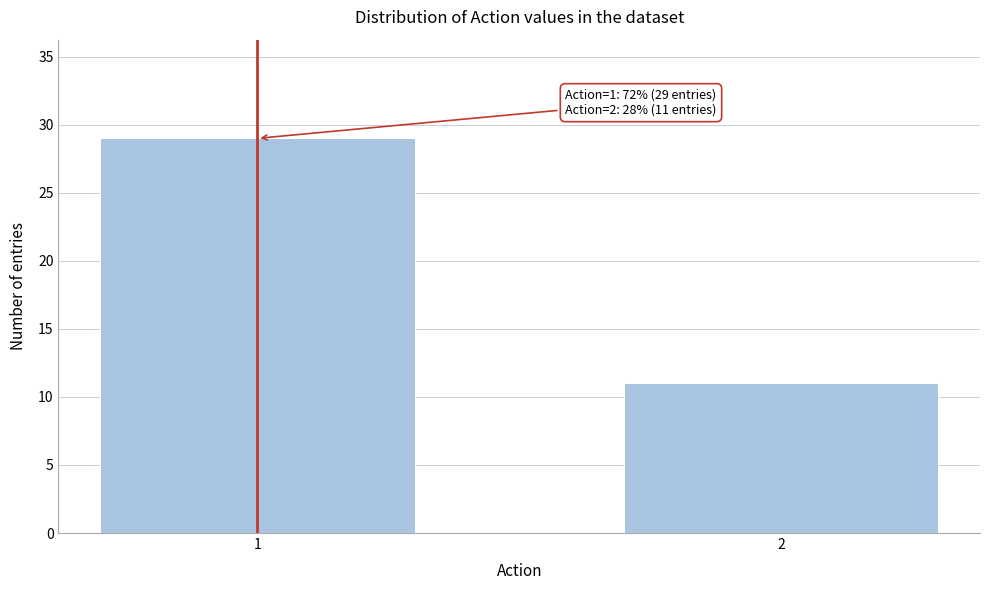

Reading right to left, what are all the values shown in this chart?

2=11	1=29